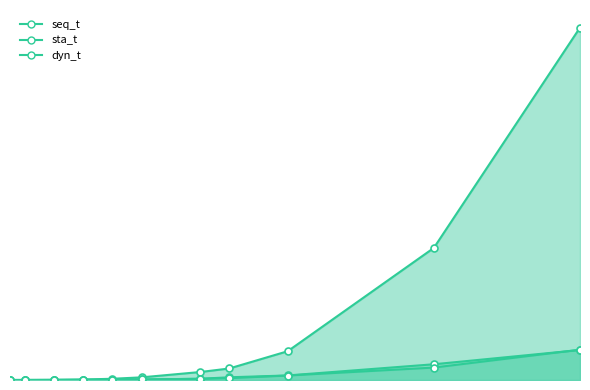

True or false: sta_t and dyn_t intersect in this chart.

True